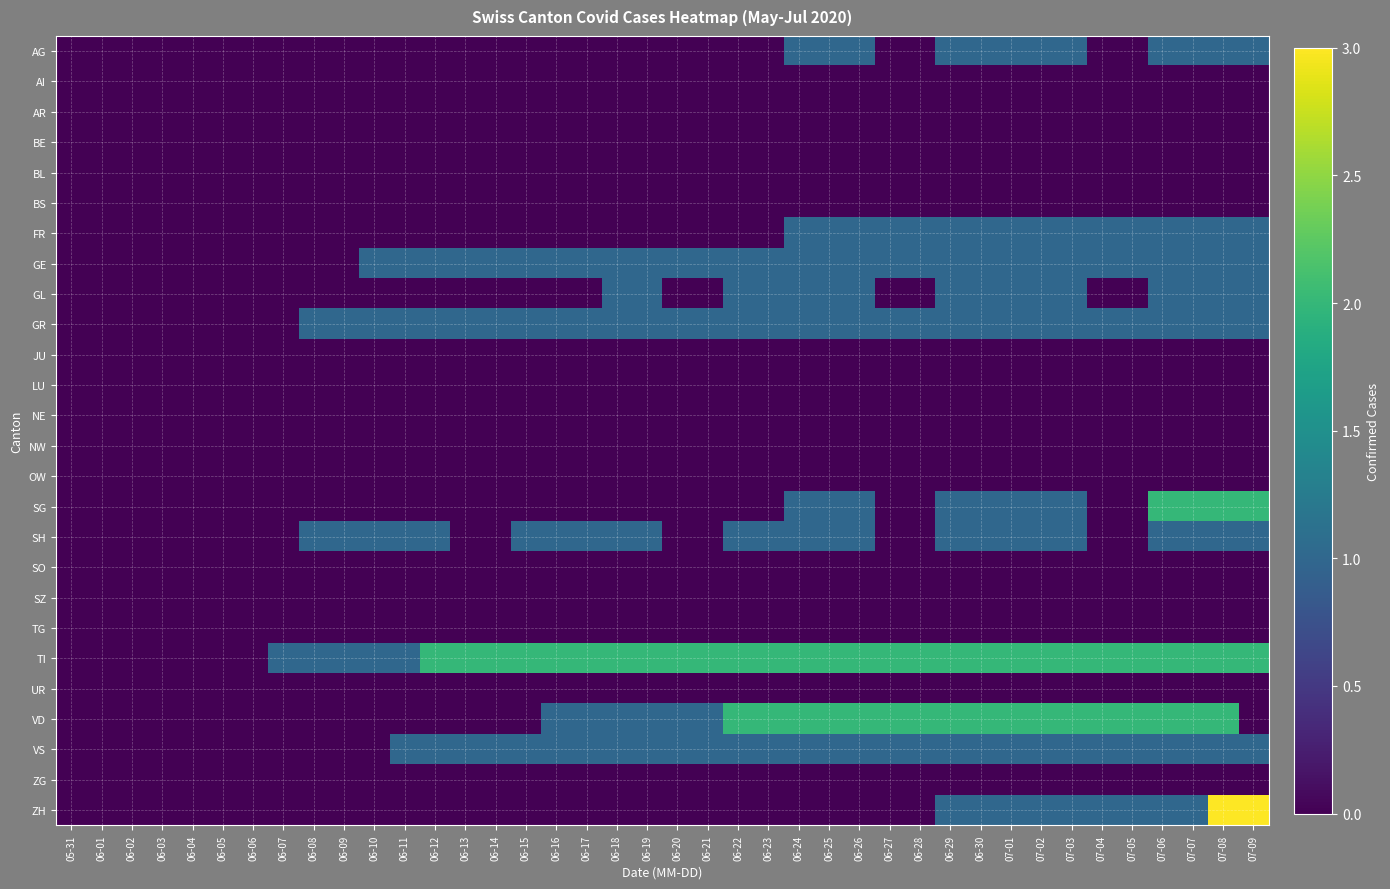

Which series has the widest spread of values?

ZH